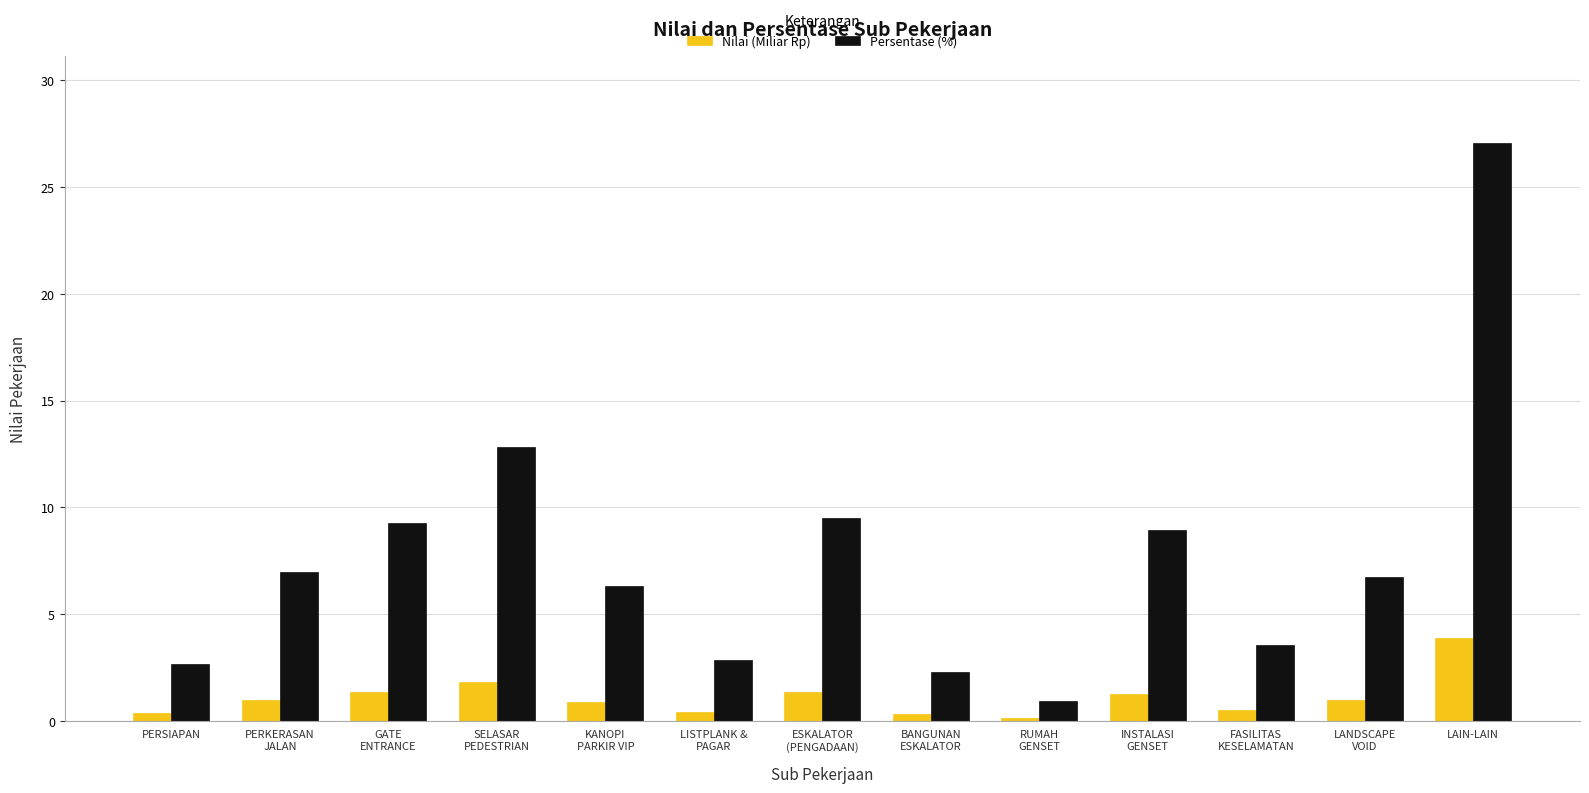

What is the difference between the highest and lowest values at LISTPLANK &
PAGAR?

2.5